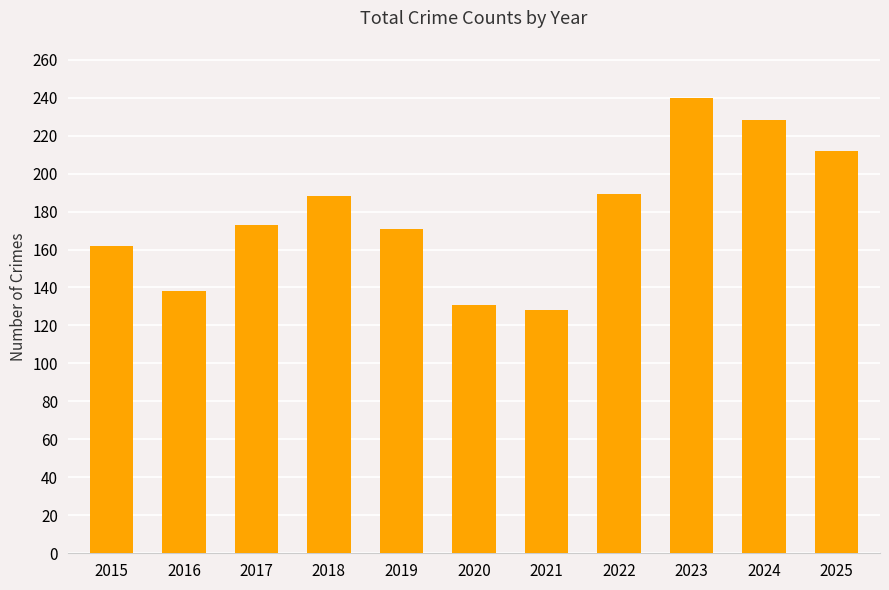

What value does the data have at 2020, to the nearest 10?

130